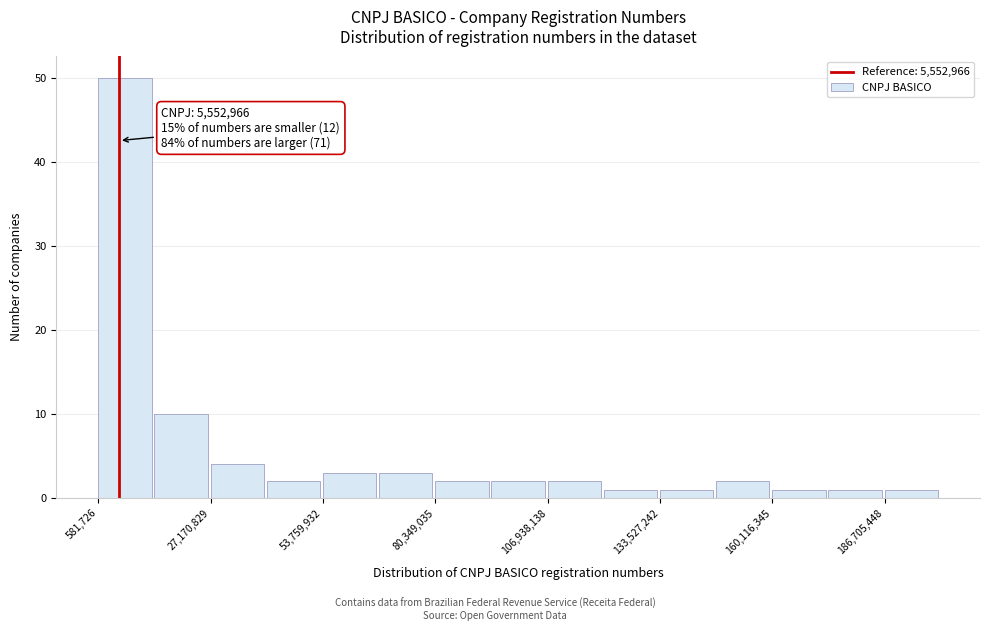

Around what value on the x-axis is the tallest bar? Give the approximate position of its centre, as read against the axis.

5000000